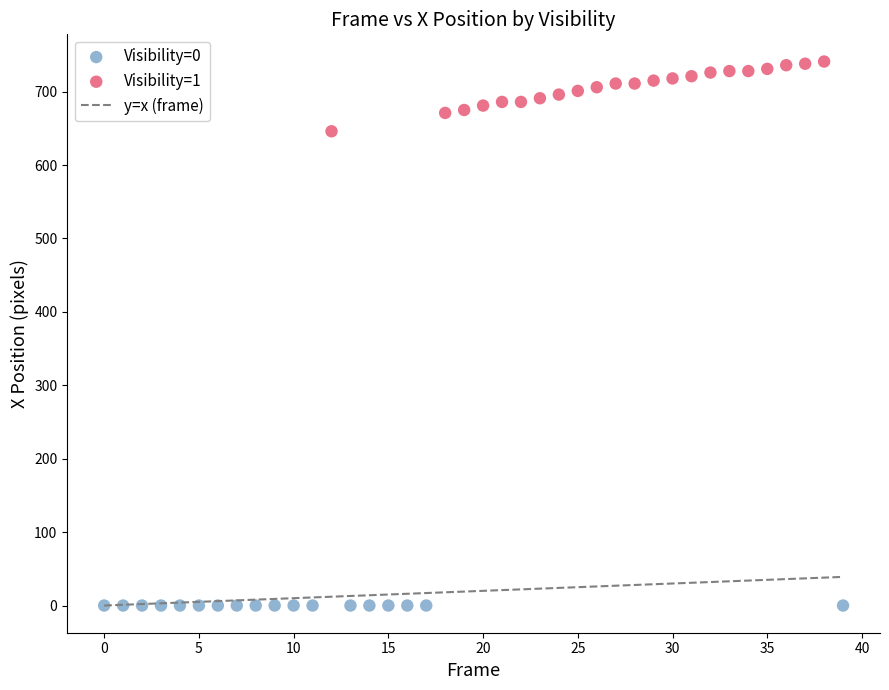

Which series reaches the minimum Y coordinate?

Visibility=0